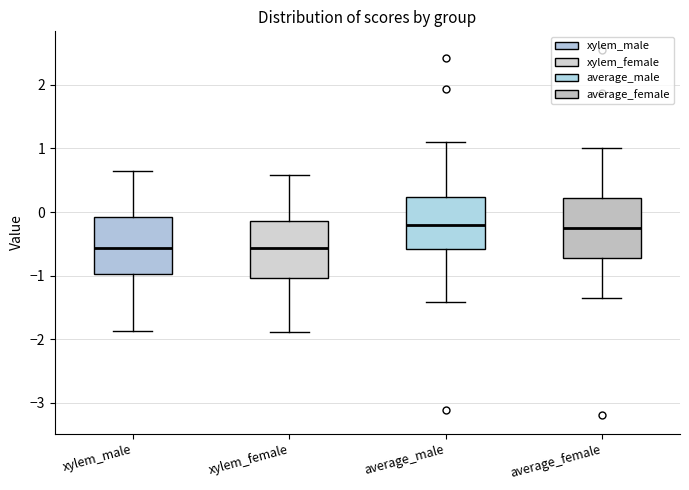

Where does the upper whisker of the box for xylem_female end on the y-axis? The values are not printed on the chart, so give them approximately, as read against the axis.

0.6